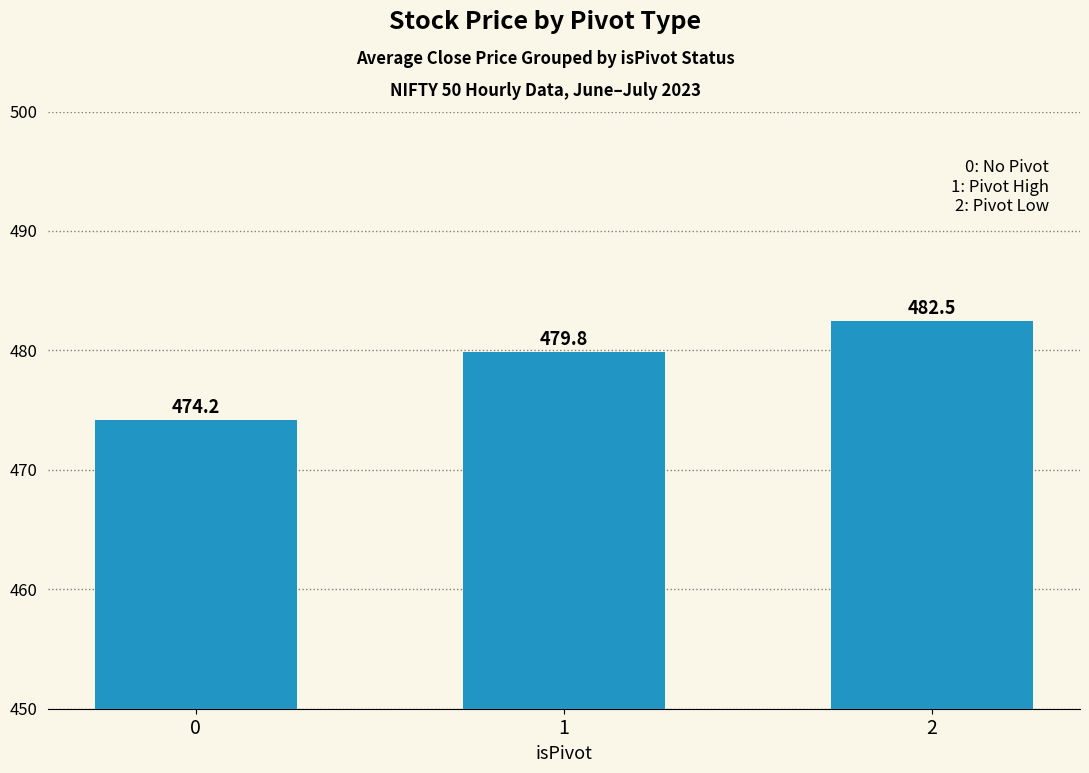

What is the value of the 2nd bar from the left?

479.8